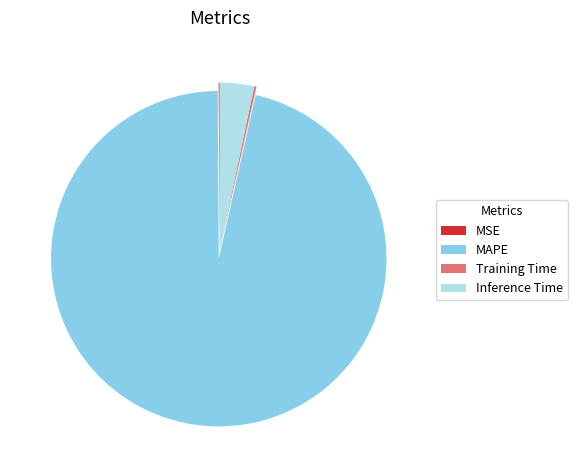

Which slice is the largest?

MAPE